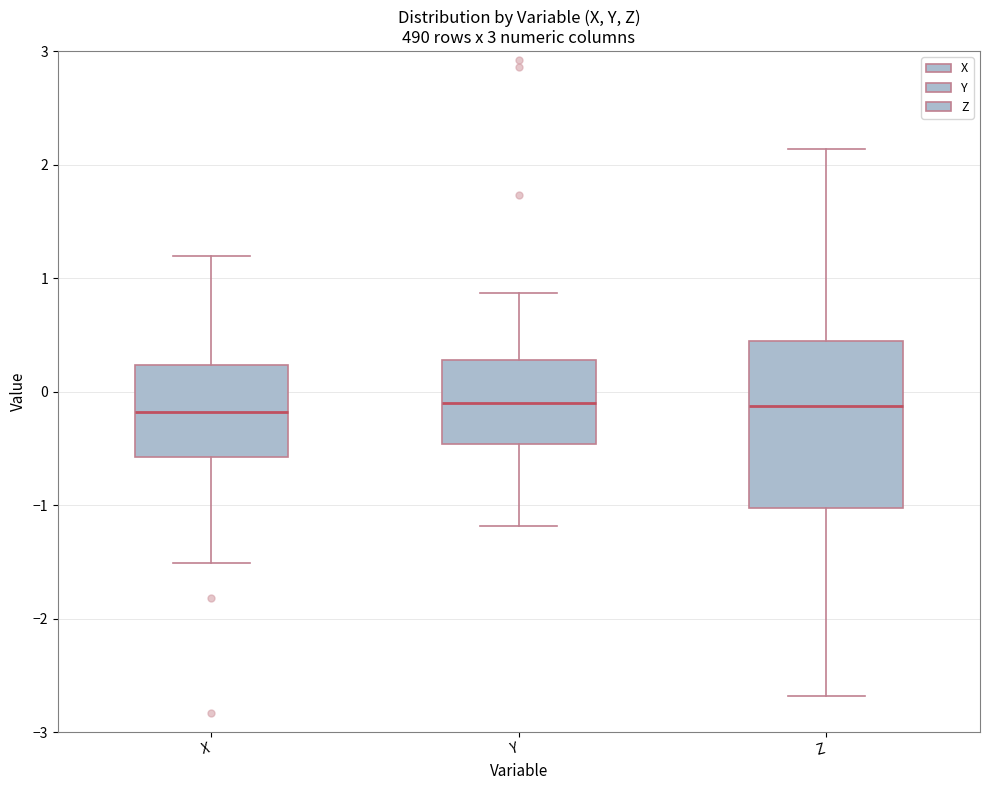

Reading left to right, transcribe this box plot: for each box, give where its median line is, the range the box spans, and where its two whiskers end, as read against the y-axis. The values are not printed on the chart, so give them approximately, as read against the axis.

X: median -0.2, box -0.6 to 0.2, whiskers -1.5 to 1.2
Y: median -0.1, box -0.5 to 0.3, whiskers -1.2 to 0.9
Z: median -0.1, box -1.0 to 0.4, whiskers -2.7 to 2.1